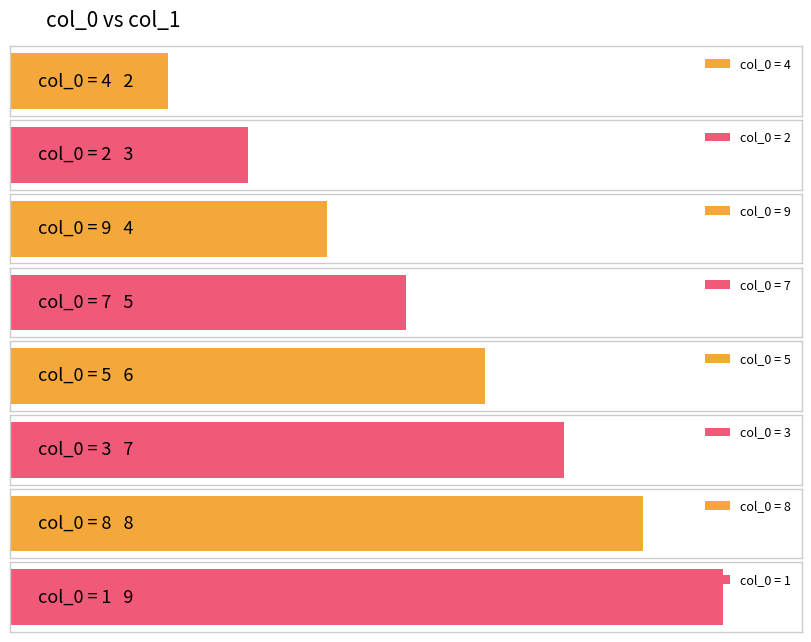

Count the number of values greater than 6.

3